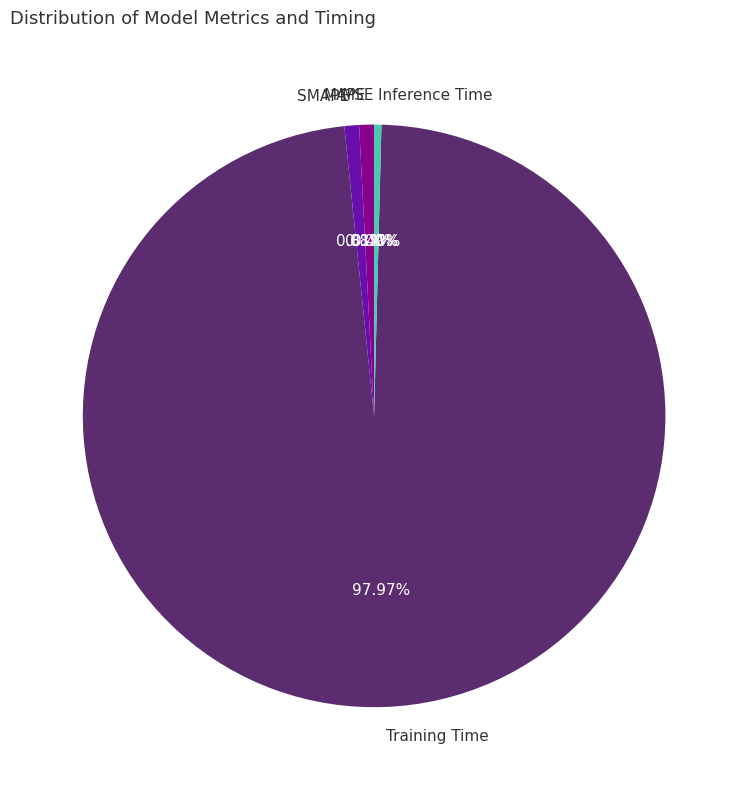

What is the majority slice?

Training Time